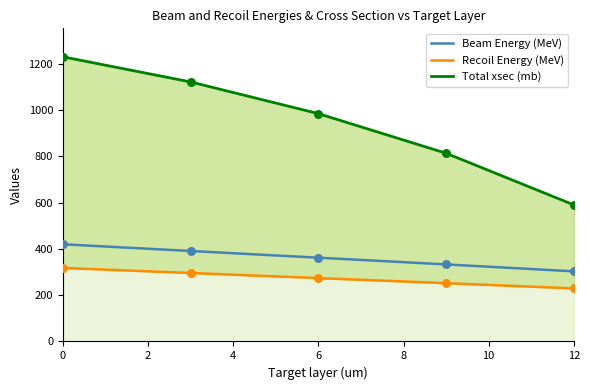

Which series reaches the maximum Y coordinate?

Total xsec (mb)